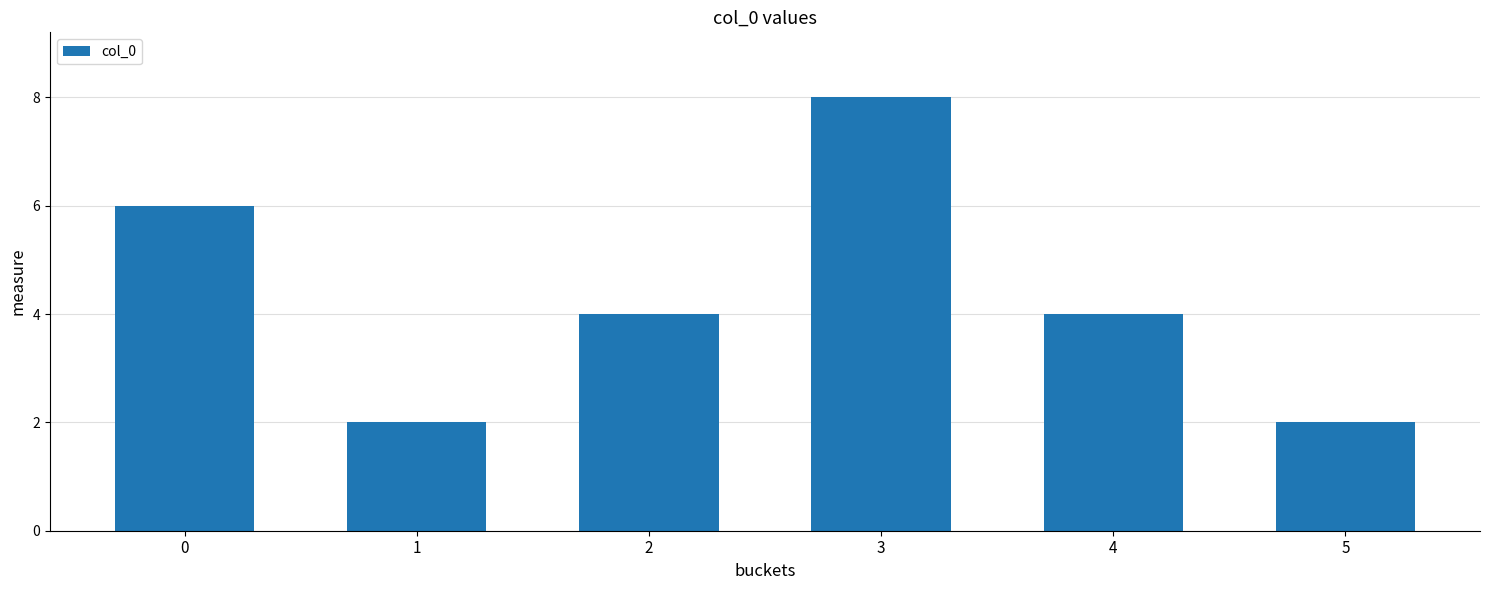

What is the value of the 5th bar from the left?

4